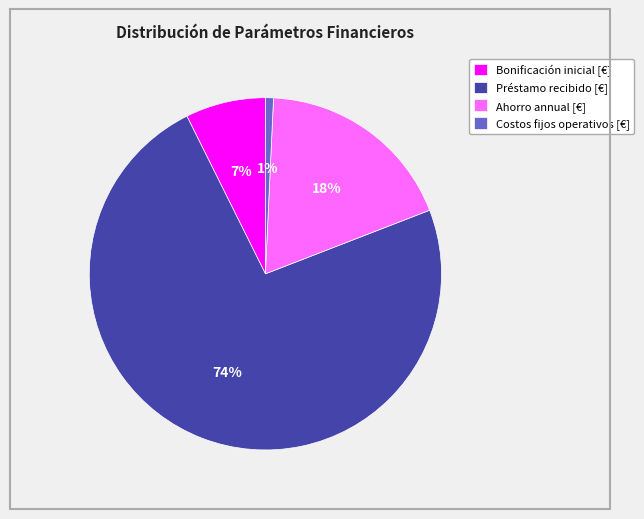

Which slice is the smallest?

Costos fijos operativos [€]